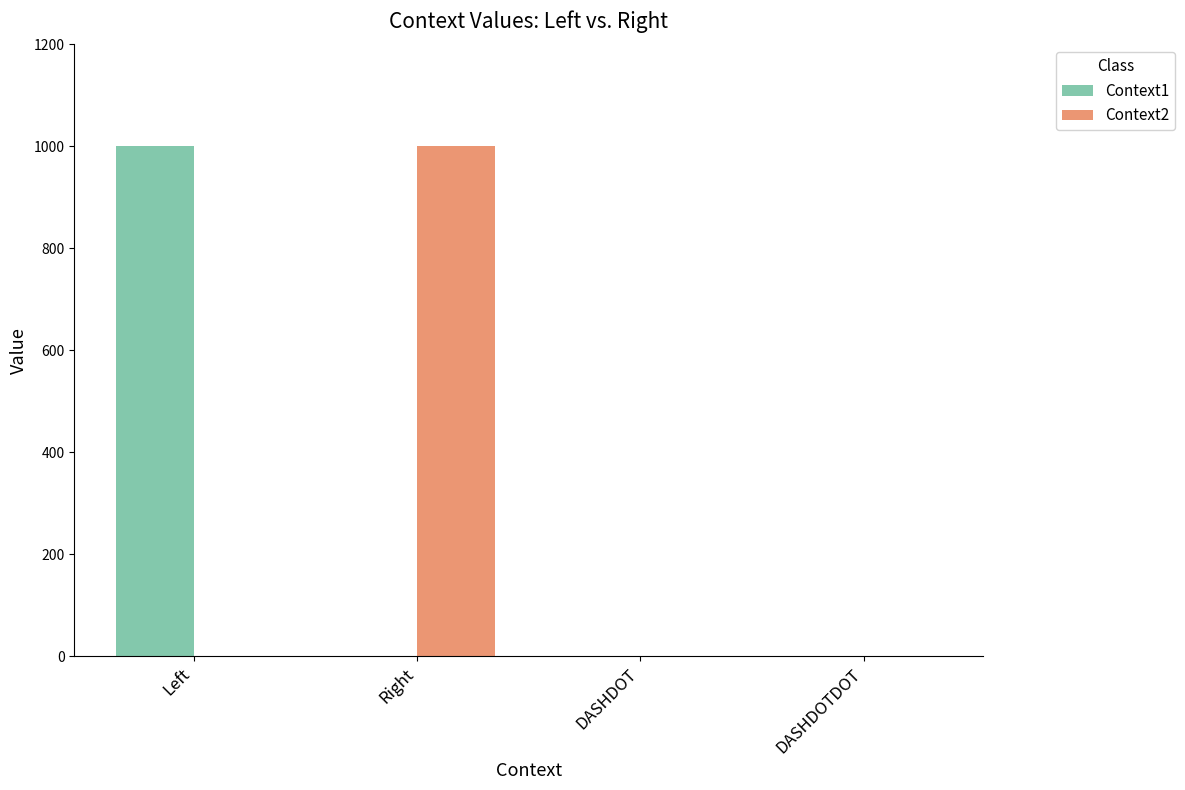

True or false: Context1 has a value of 593 at DASHDOT.

False